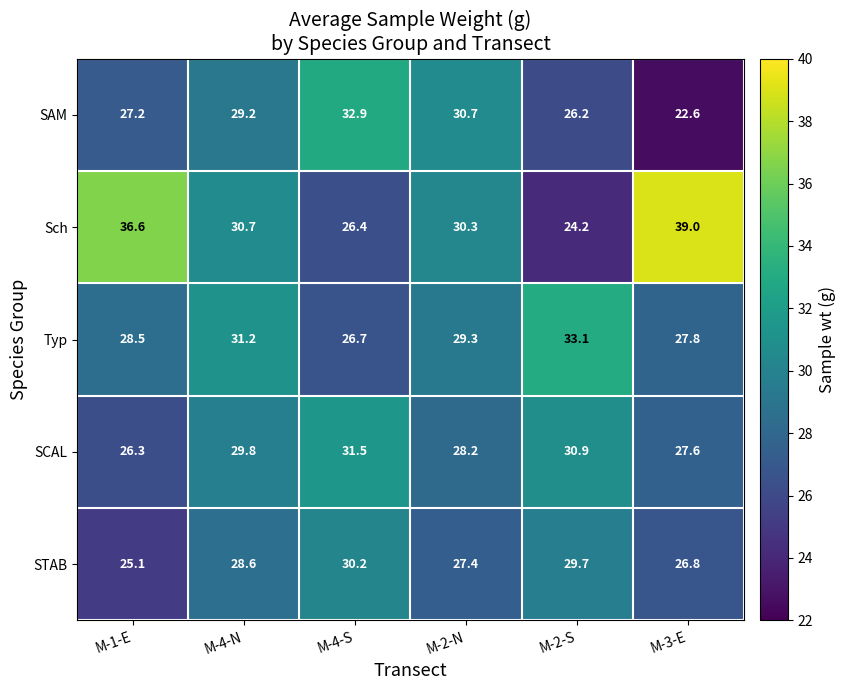

What is the sum of the SCAL values at M-2-N and M-3-E?

55.8